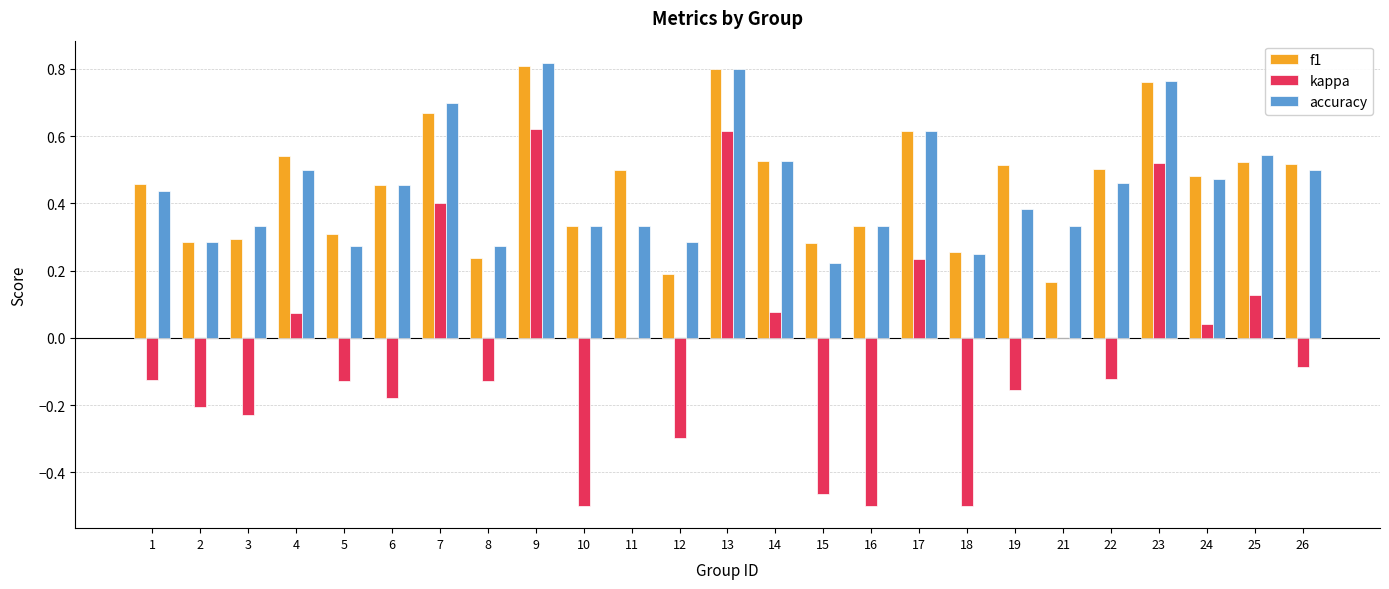

Is the value of kappa at 7 greater than the value of f1 at 12?

Yes